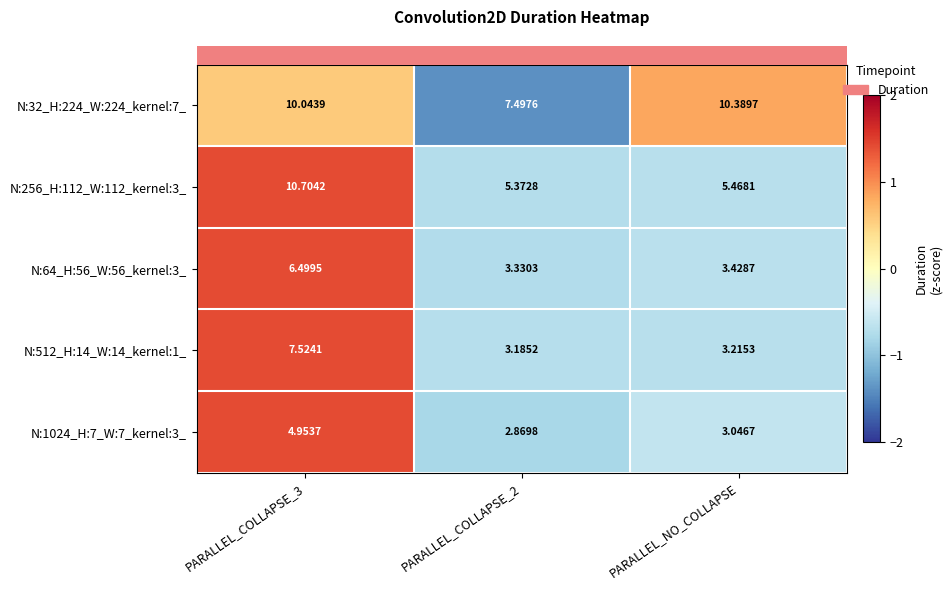

Which category has the highest value in the N:32_H:224_W:224_kernel:7_ series?

PARALLEL_NO_COLLAPSE